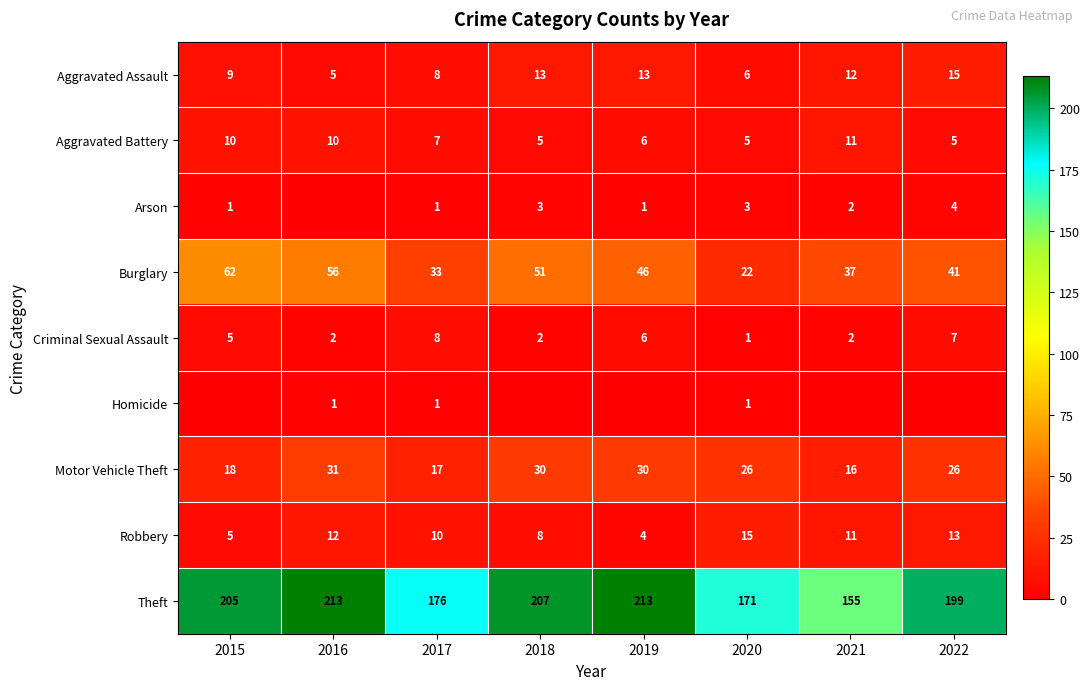

Rank the categories by Burglary value from highest to lowest.

2015, 2016, 2018, 2019, 2022, 2021, 2017, 2020